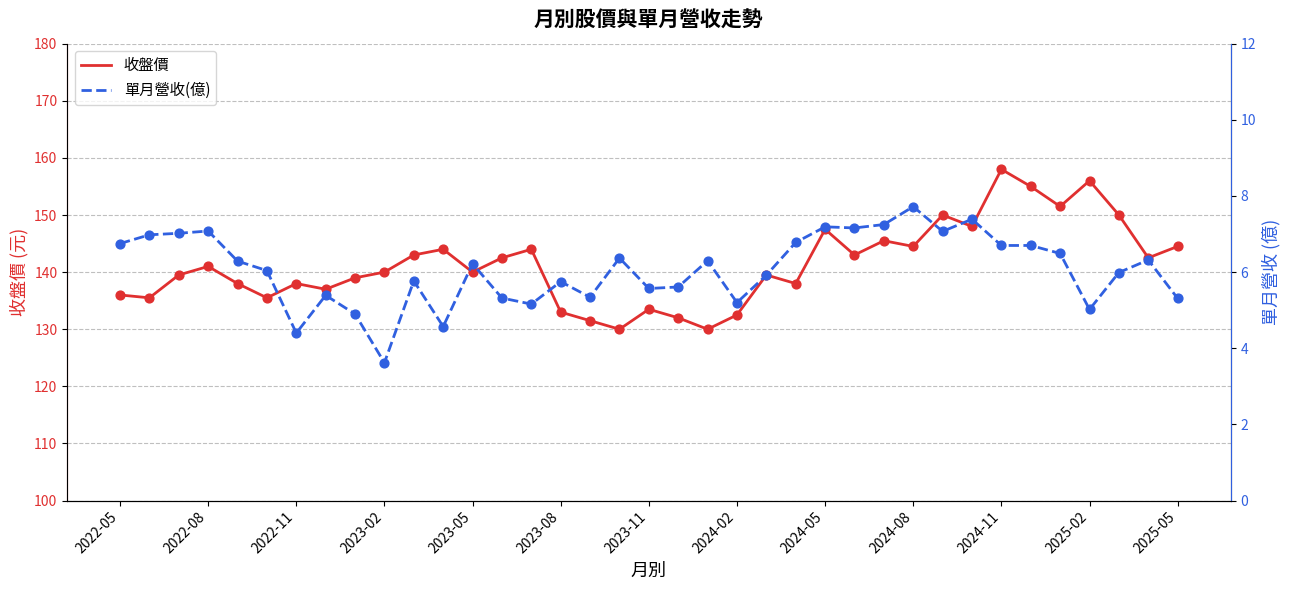

The 收盤價 series shows 69.1 at 2022-05. True or false?

False